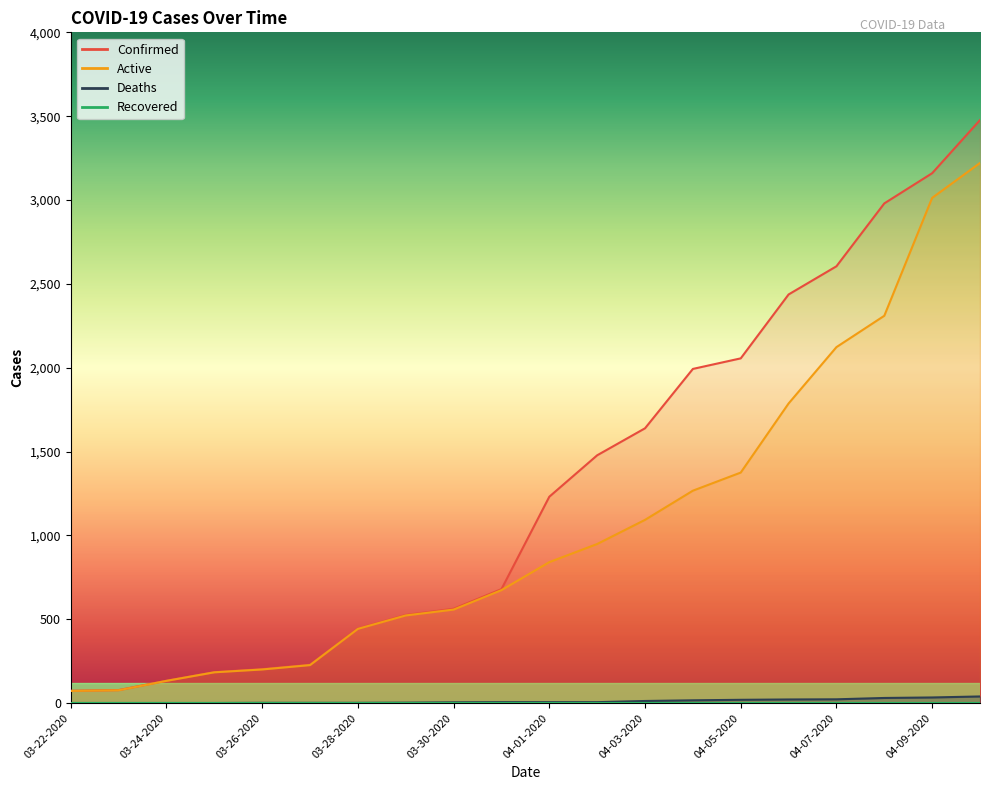

At how many categories does at least one series exceed 3045?

2